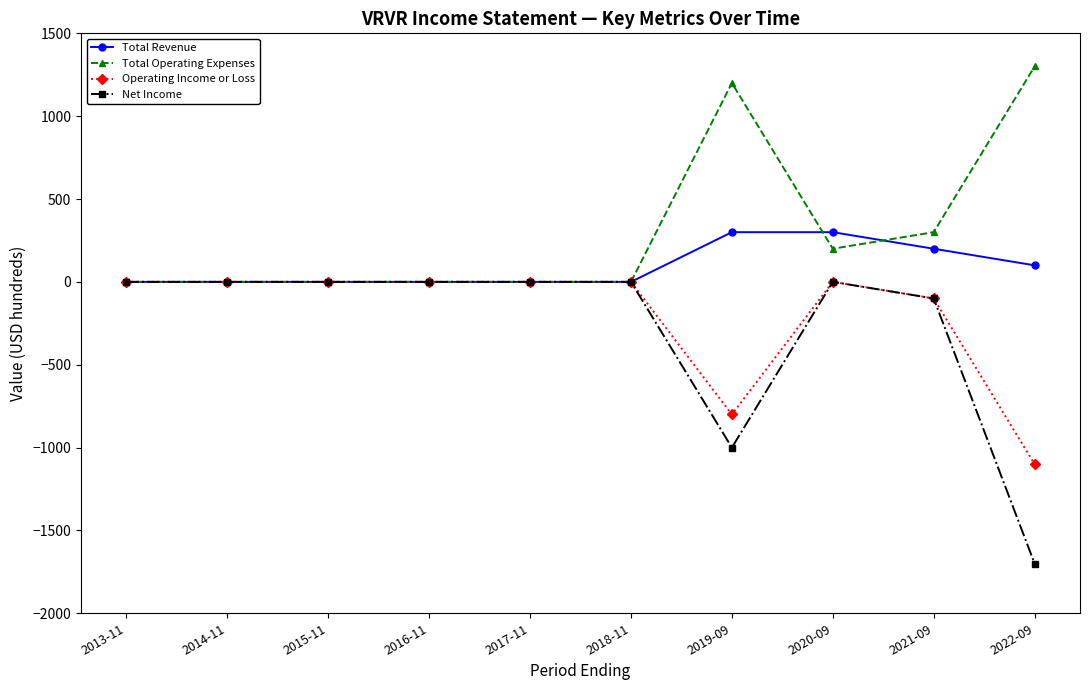

Reading right to left, what are all the values shown in this chart?

Total Revenue: 100	200	300	300	0	0	0	0	0	0
Total Operating Expenses: 1300	300	200	1200	0	0	0	0	0	0
Operating Income or Loss: -1100	-100	0	-800	0	0	0	0	0	0
Net Income: -1700	-100	0	-1000	0	0	0	0	0	0